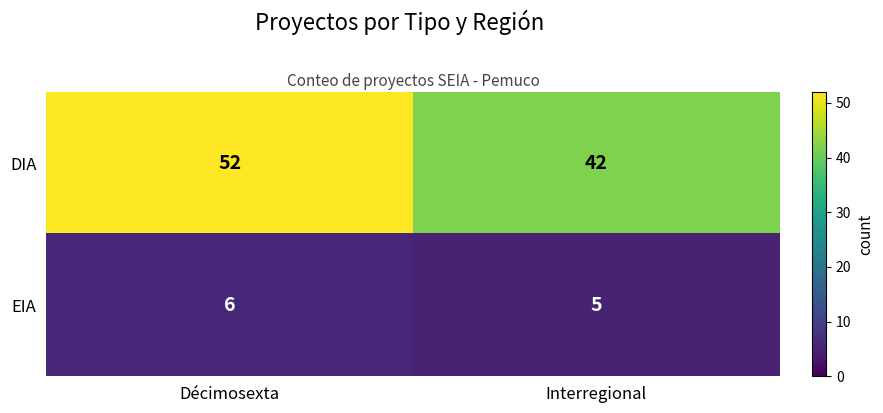

What is the sum of the EIA values at Décimosexta and Interregional?

11